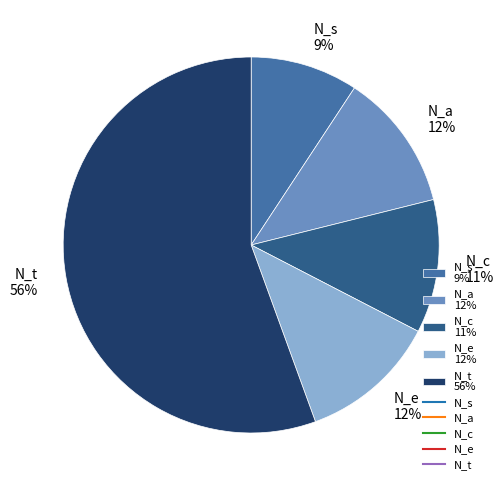

Is it true that N_s is 9% of the pie?

True